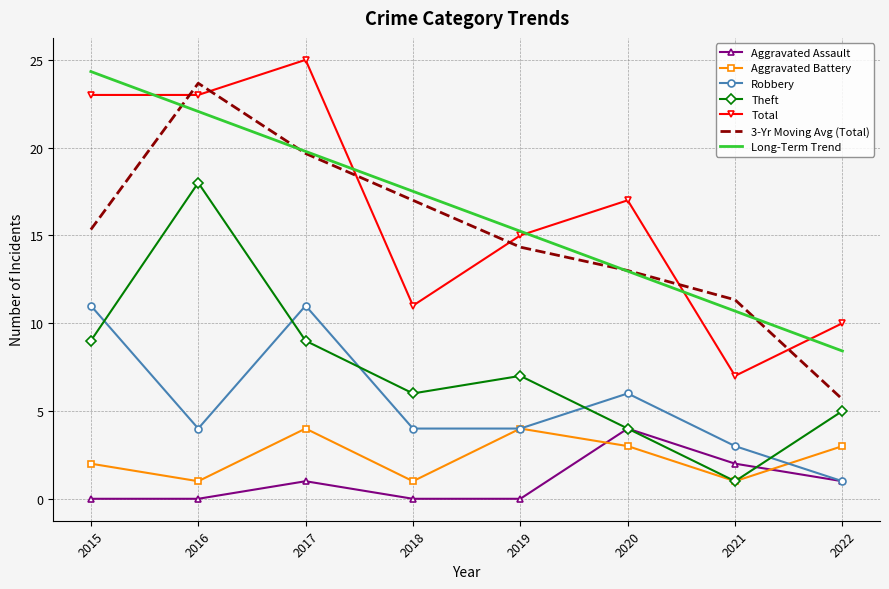

The value of Aggravated Assault at 2022 is 1.0. True or false?

True